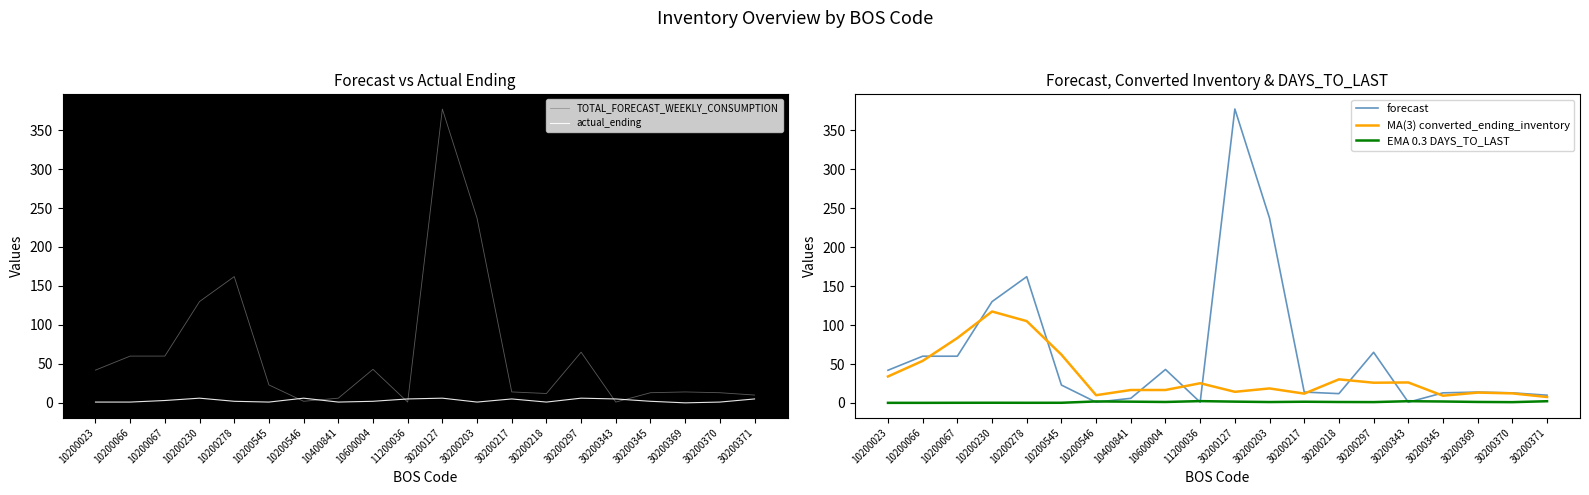

What is the total value across all series at 10200545?

109.3